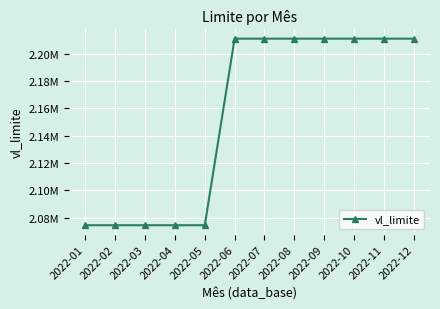

Approximately how many times larger is the value at 2022-04 compared to 2022-09?

0.9